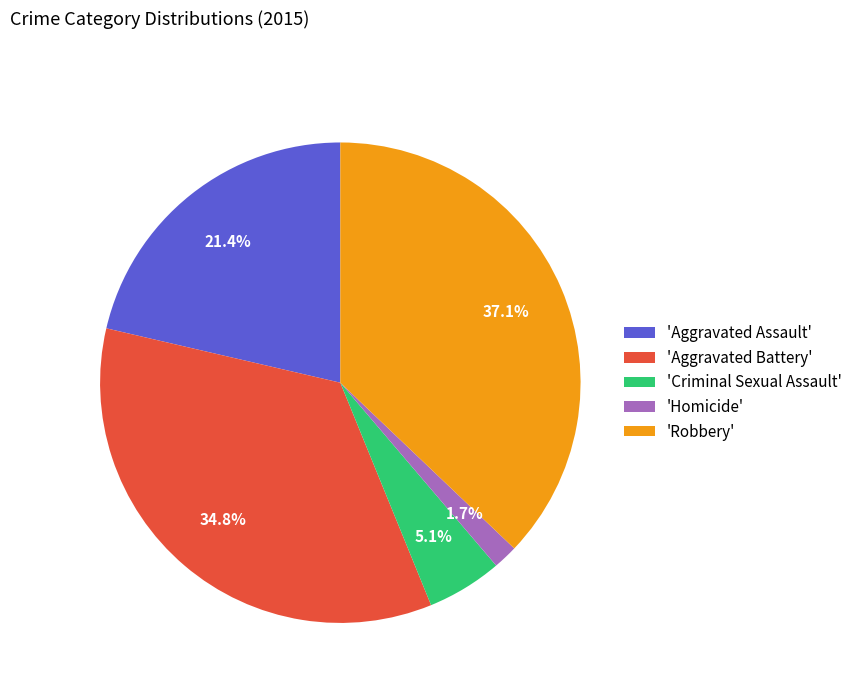

To the nearest percent, what is the difference between the largest and smallest slice percentages?

35%